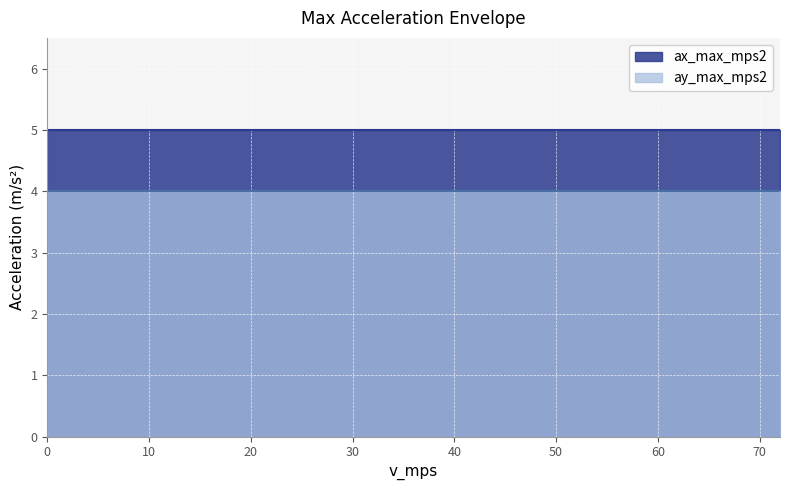

The value of ax_max_mps2 at 6 is 8. True or false?

False